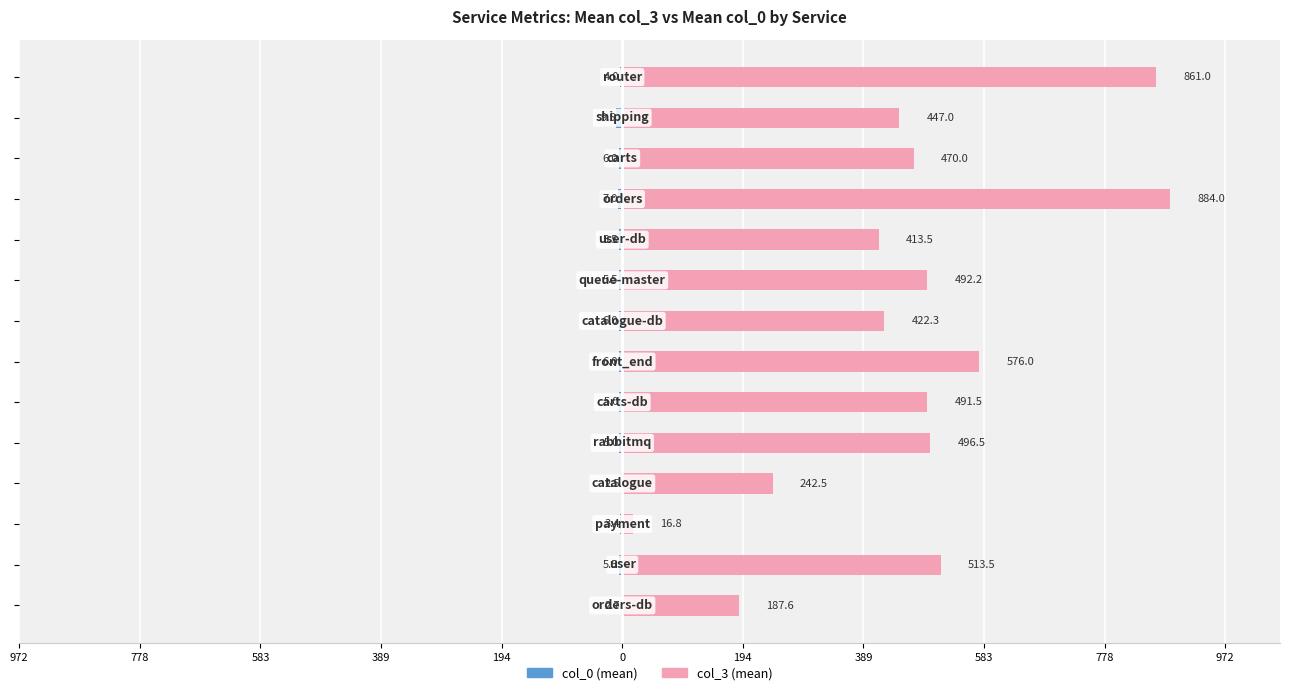

Rank the series by their maximum value, from lowest to highest.

col_0 (mean), col_3 (mean)